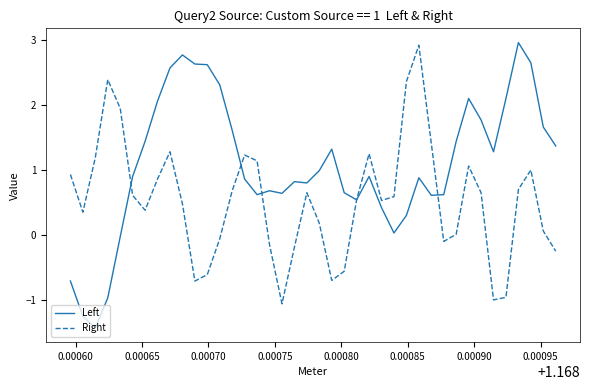

What are all the series names shown in the legend?

Left, Right